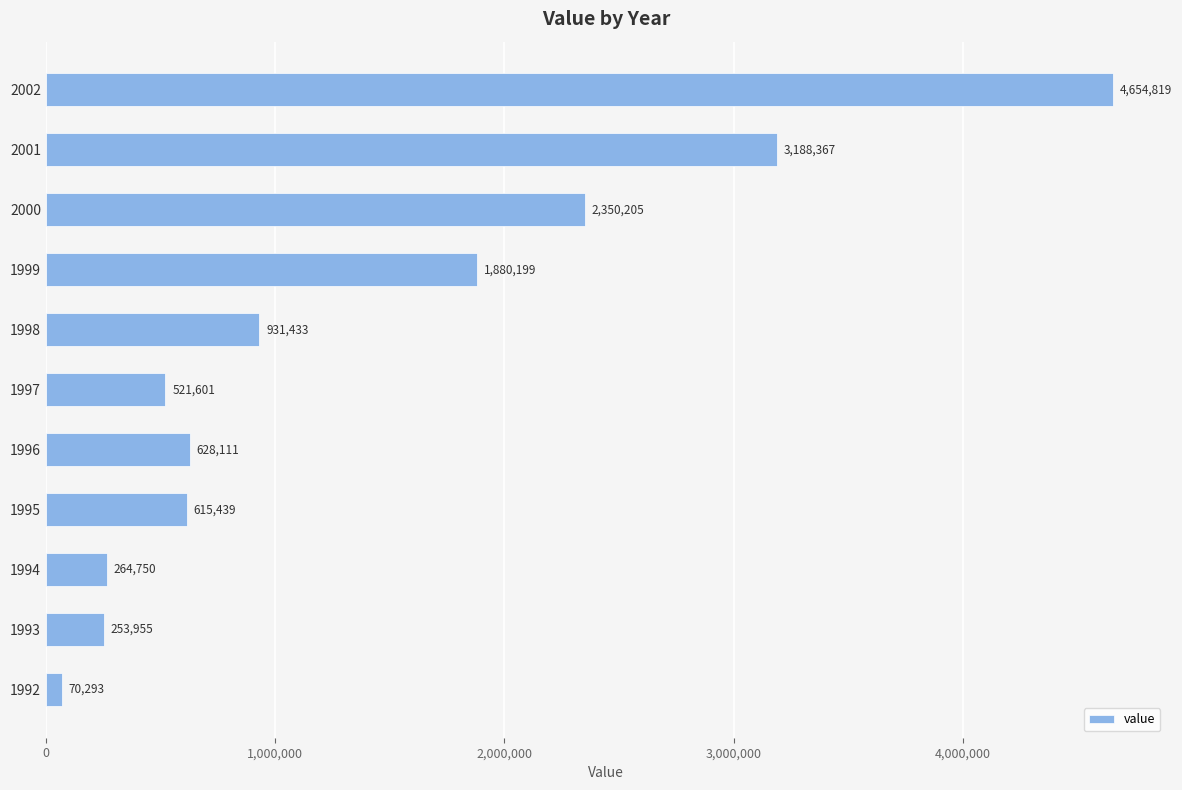

Are the bars grouped side by side (vs. stacked)?

No